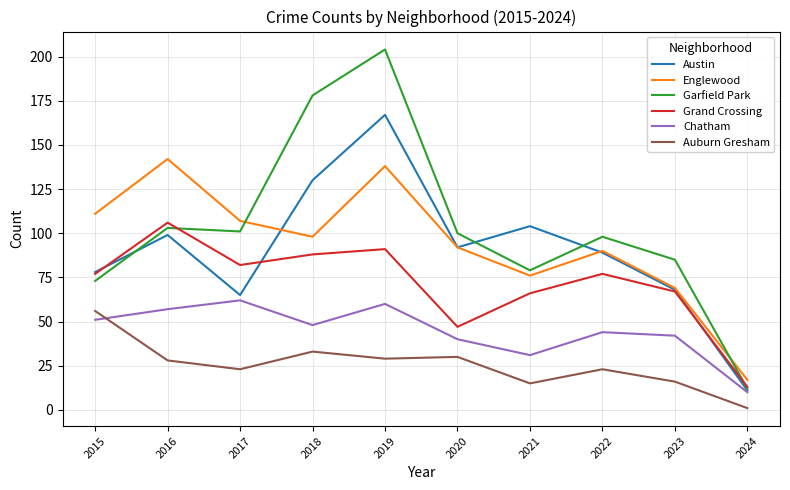

What is the difference between the highest and lowest values at 2016?

114